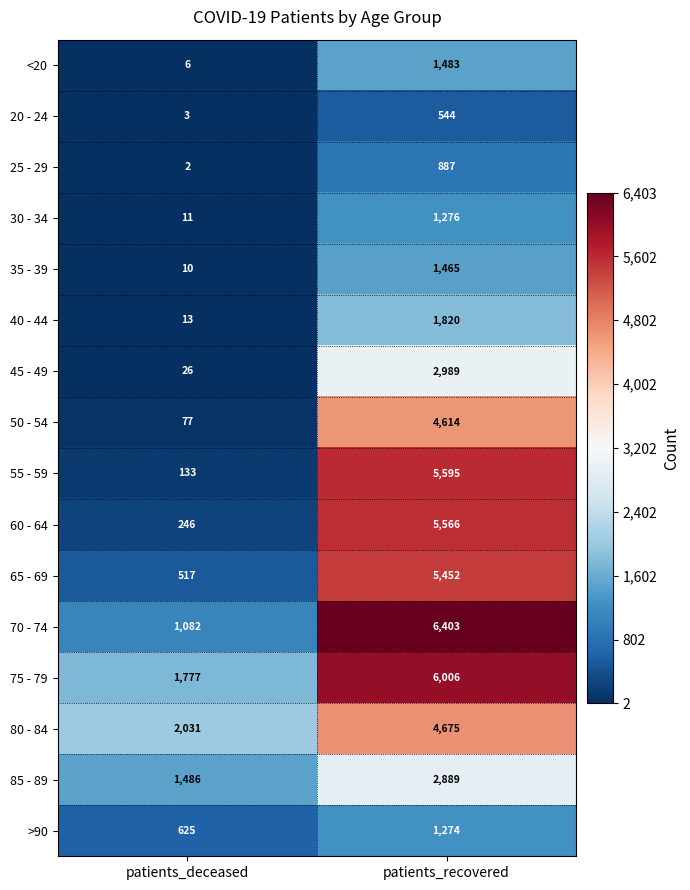

At which category does the chart reach its peak across all series?

patients_recovered